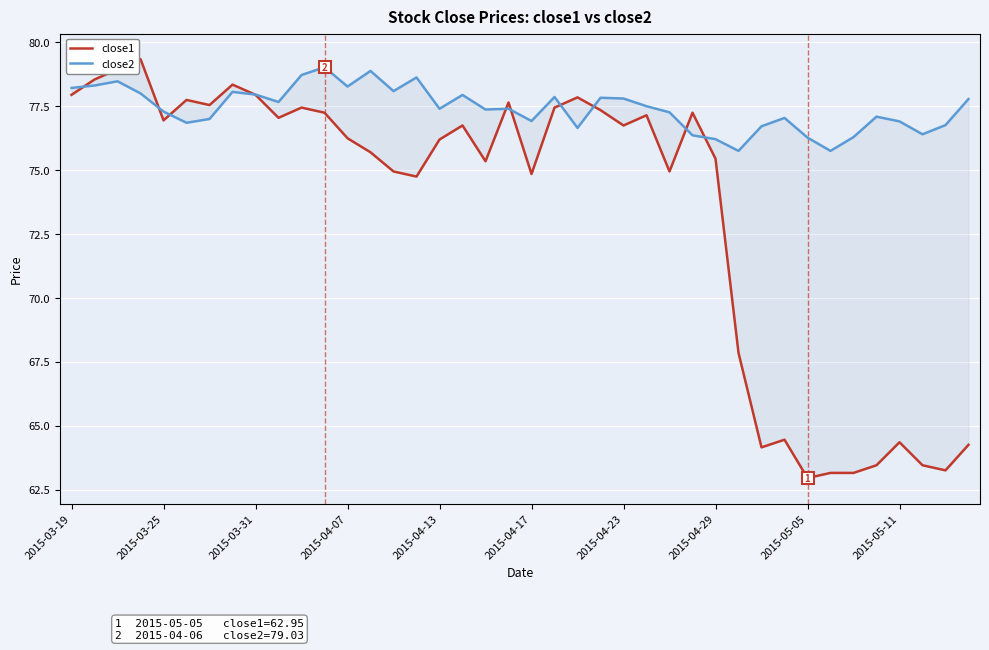

What is the value of the close1 point at the 17th from the left?

76.2